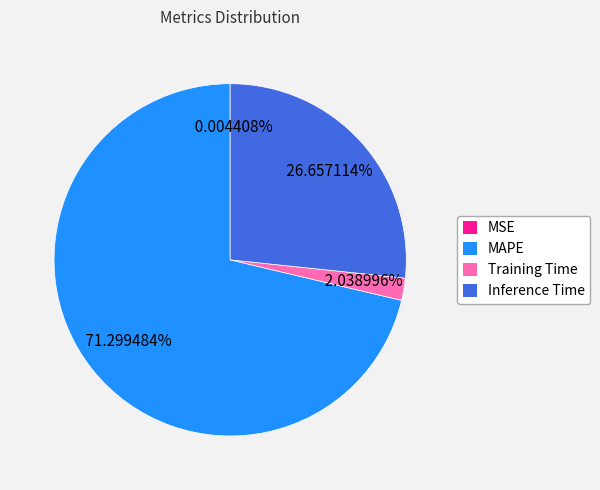

What is the majority slice?

MAPE